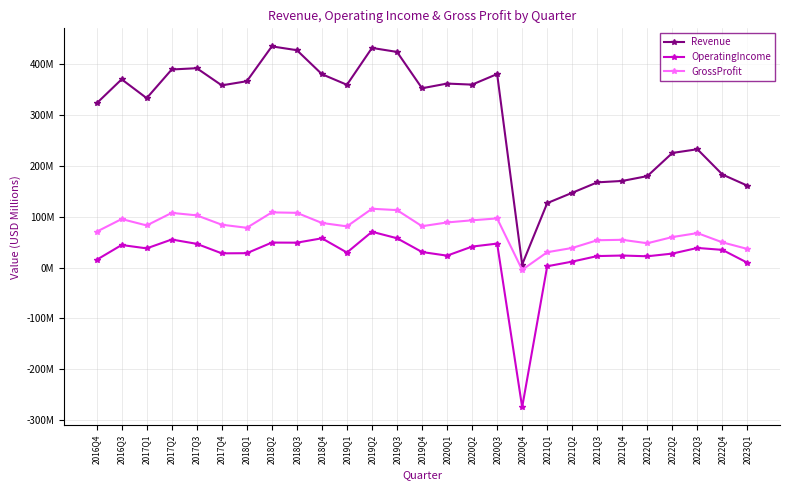

Which series has the widest spread of values?

Revenue